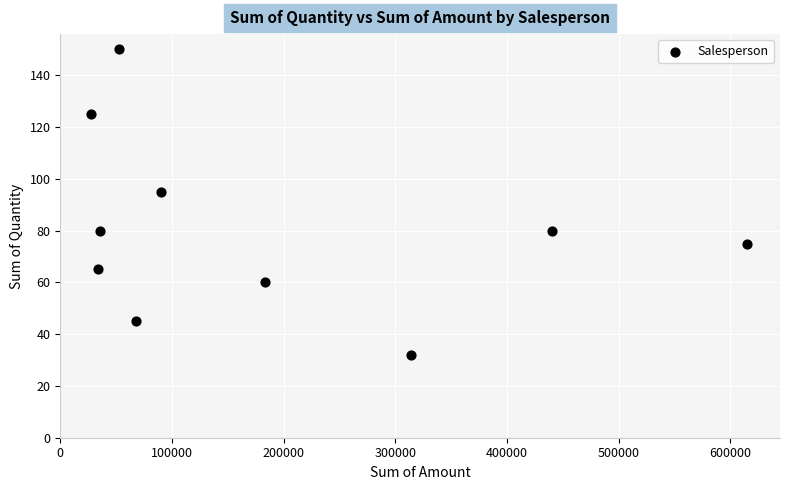

What Y value in the scatter plot is closest to 91?

95